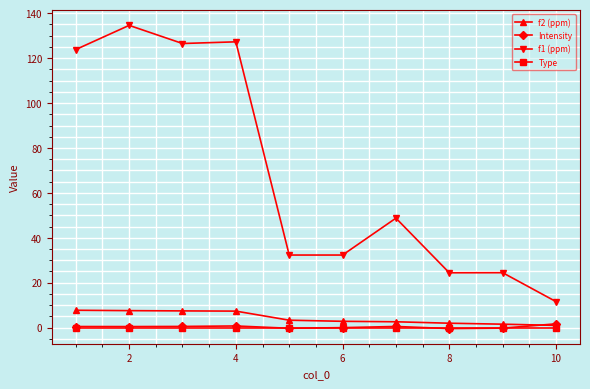

Which series has the largest total across all categories?

f1 (ppm)